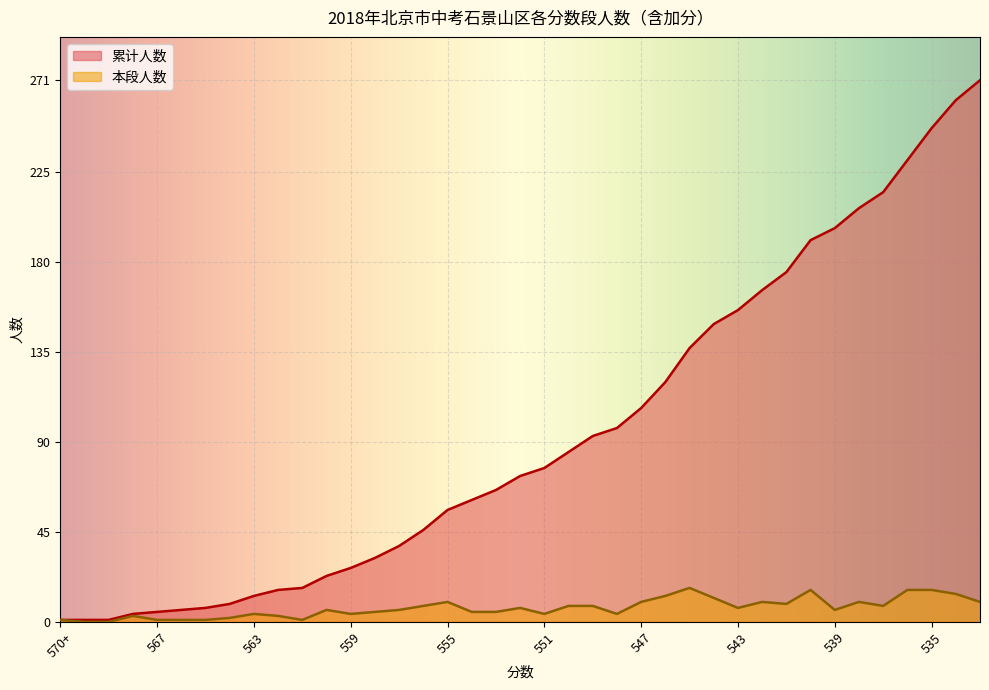

What is the value of the 累计人数 point at the 17th from the left?

56